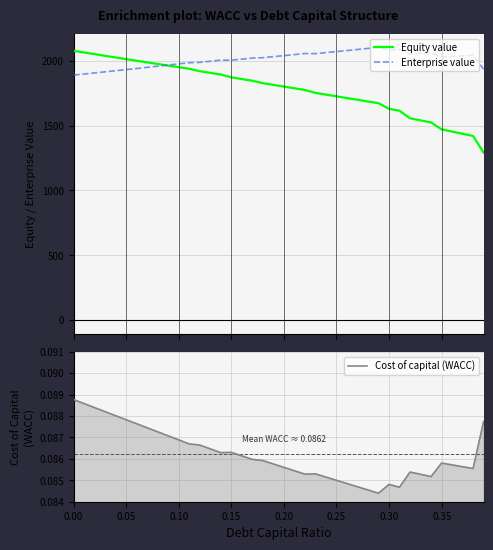

At how many categories does at least one series exceed 1508?

40